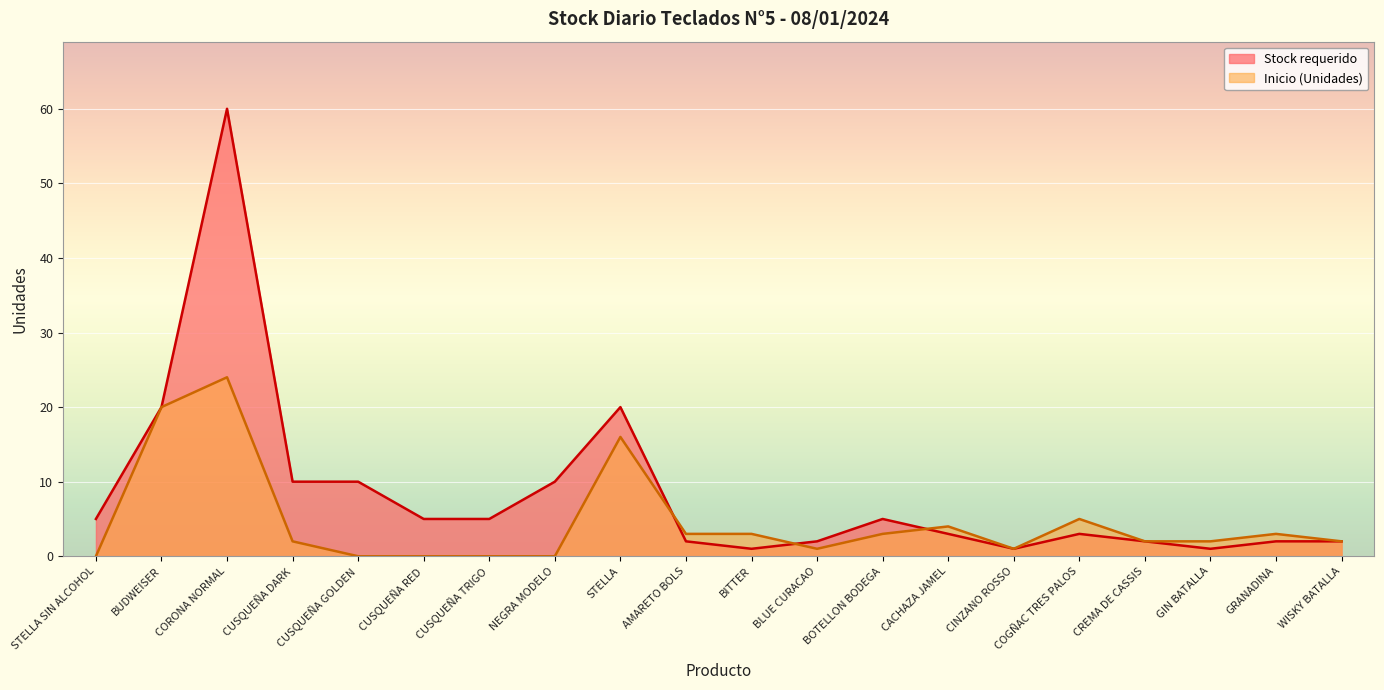

How many interior local peaks does the Stock requerido series have?

4